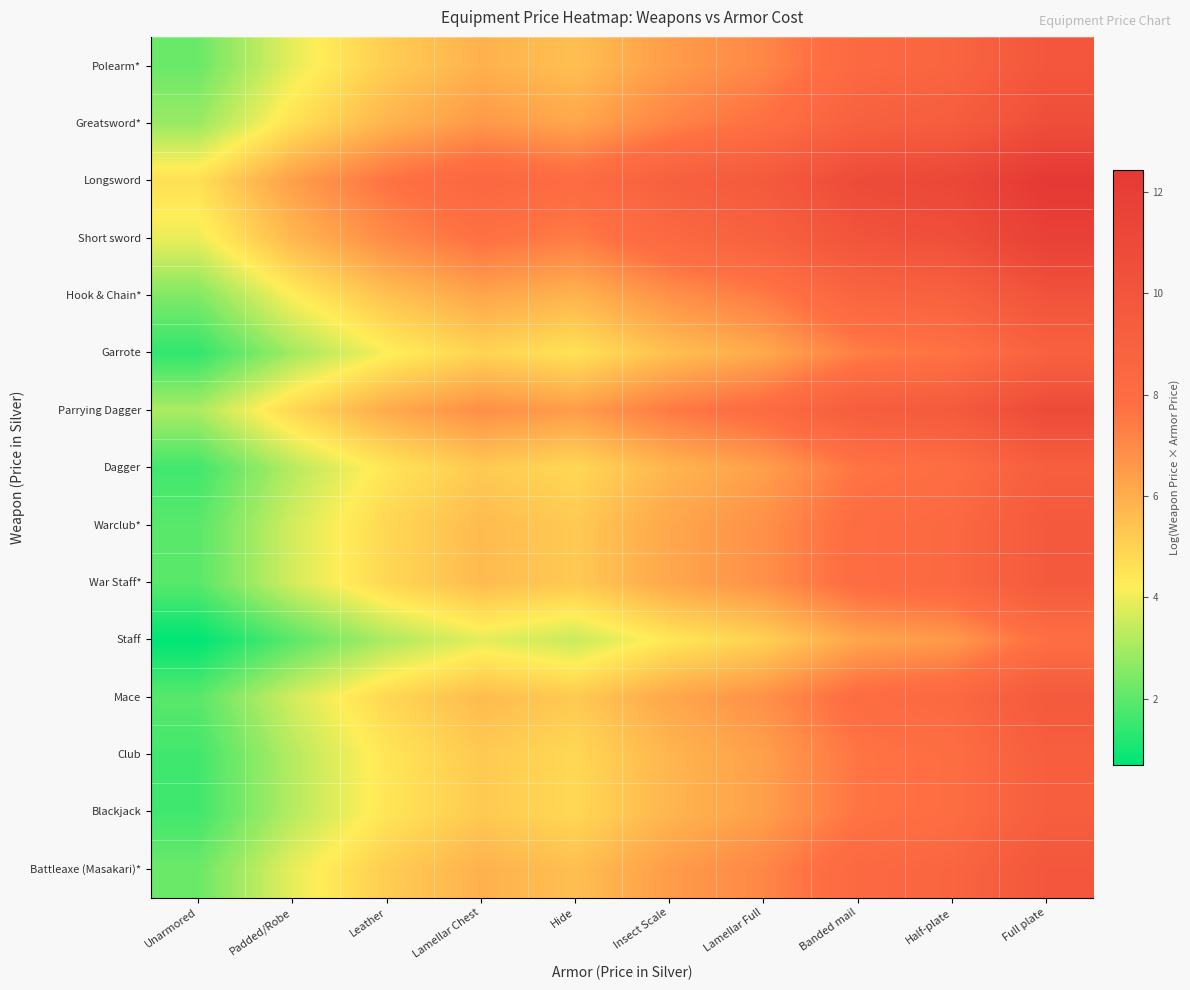

What is the spread (max minus min) of values at Banded mail?

4.6